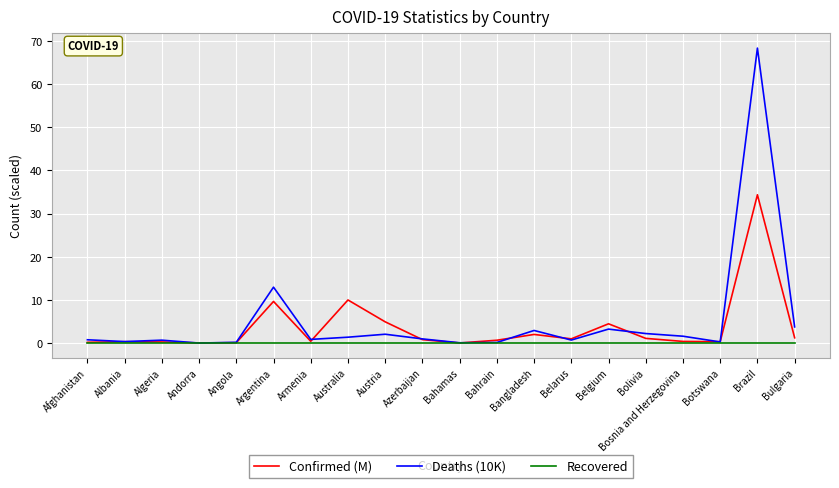

List the series in order of their peak value, lowest first.

Recovered, Confirmed (M), Deaths (10K)